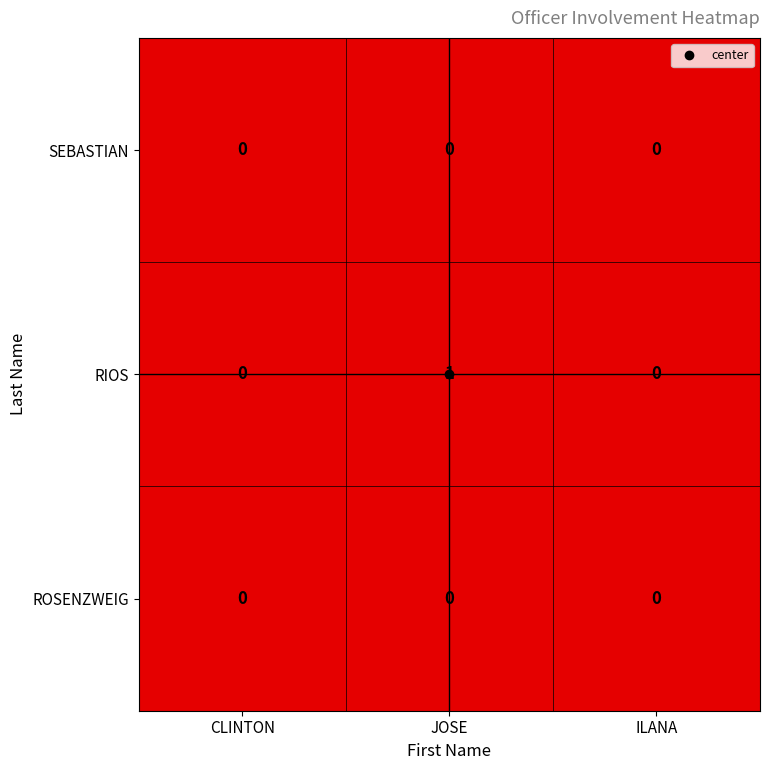

How many data points does each series have?

3